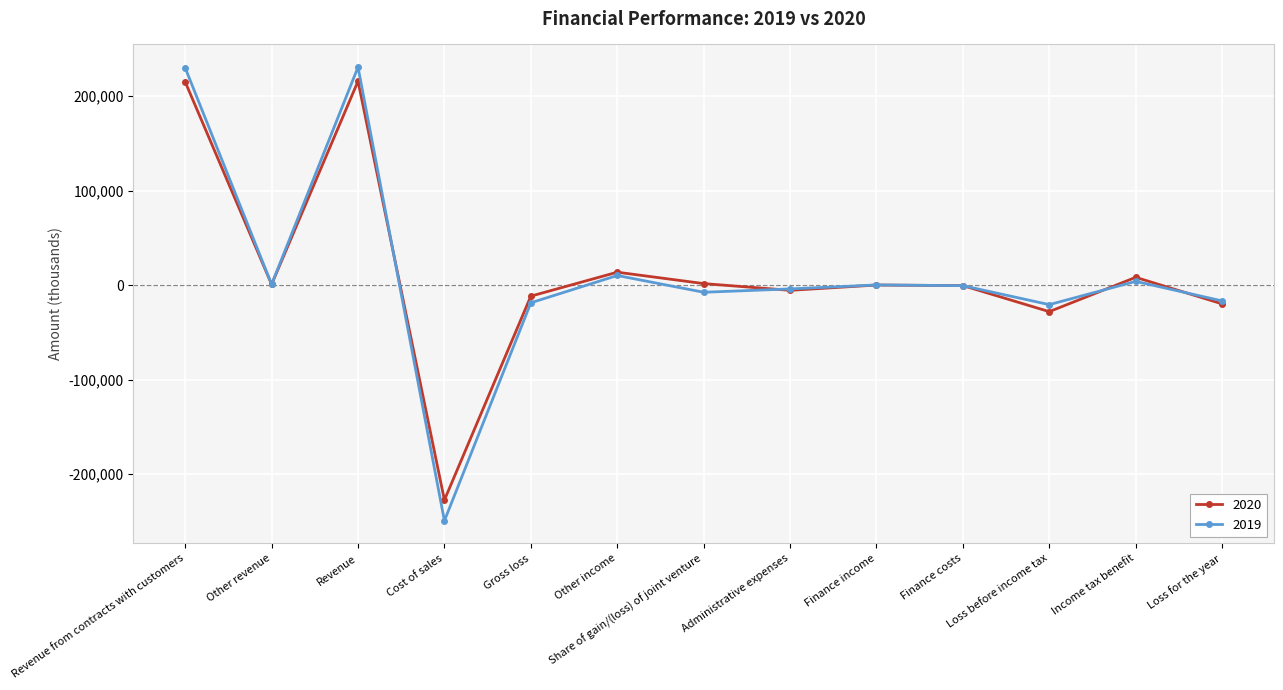

What is the sum of the 2019 values at Cost of sales and Share of gain/(loss) of joint venture?

-256870